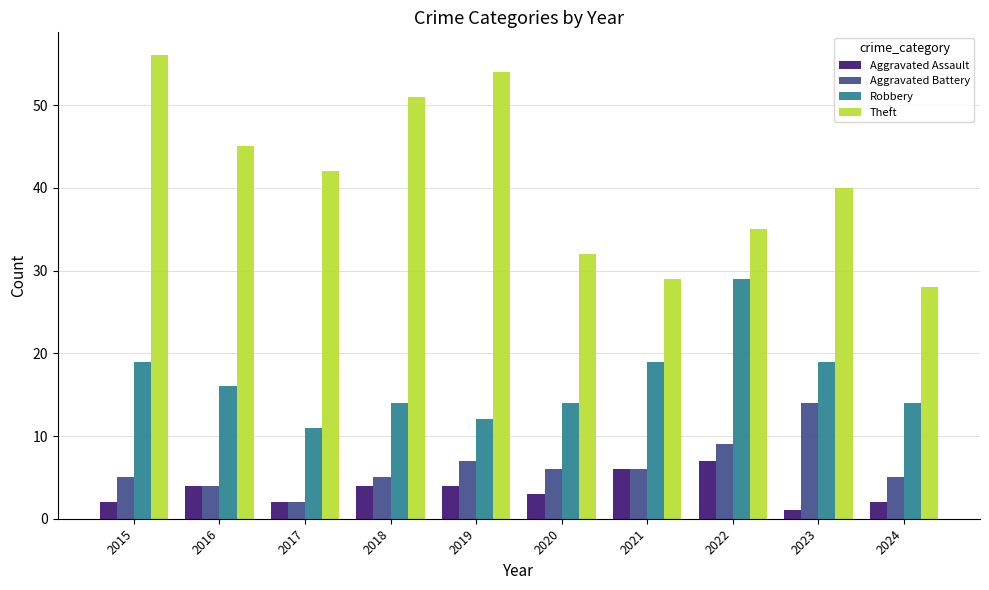

What is the spread (max minus min) of values at 2021?

23